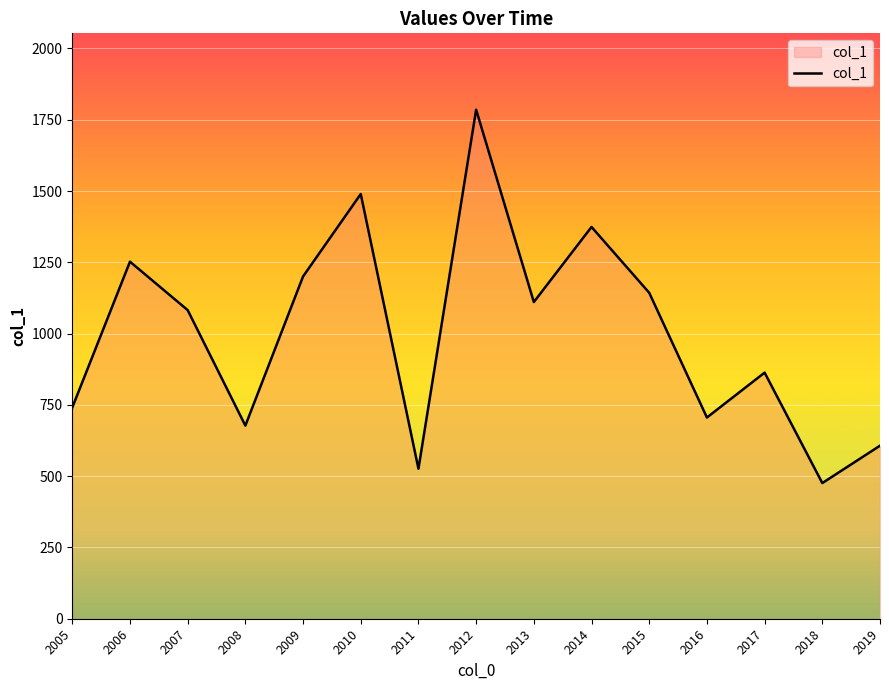

The value at 2011 is 525.9. True or false?

True